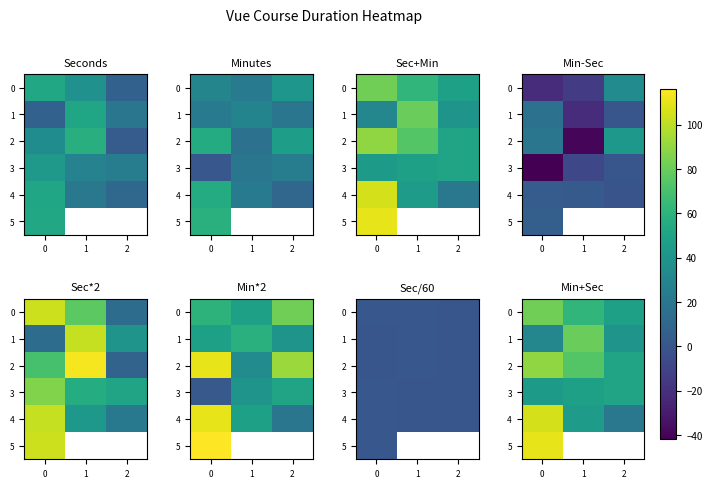

How many 4 values are between 21 and 106?

3